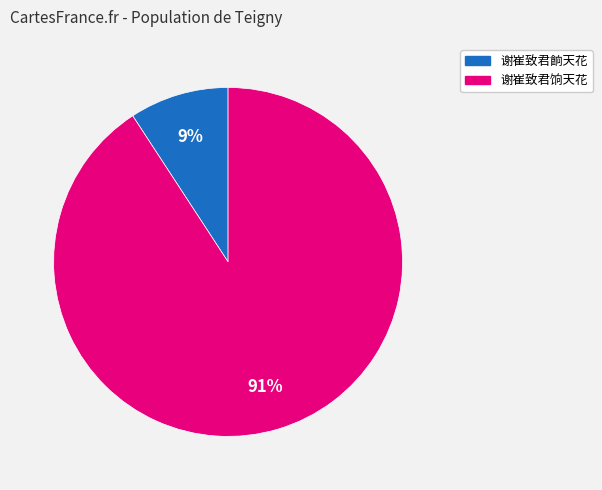

Combined, do 谢崔致君饷天花 and 谢崔致君餉天花 account for over 50%?

Yes